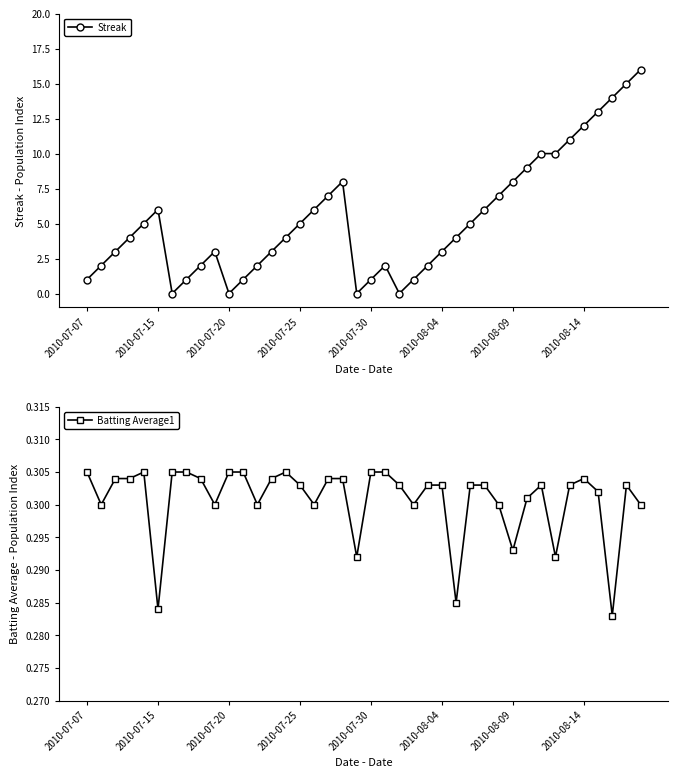

Is it true that Streak equals 8 at 2010-08-09?

True